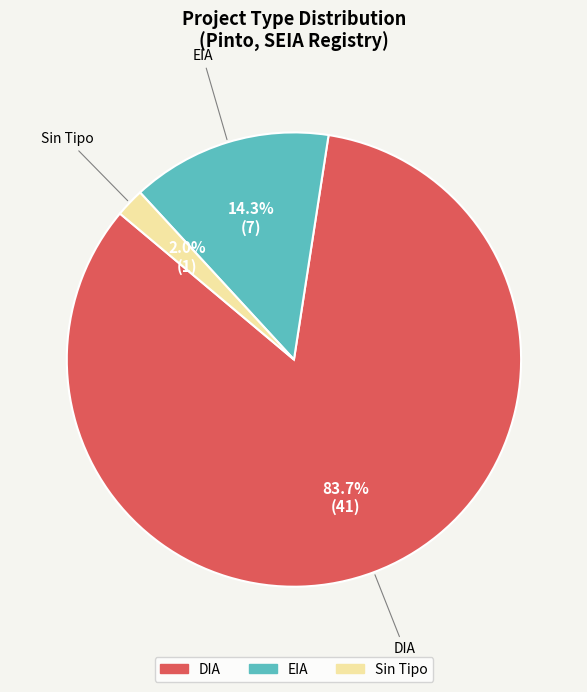

Does any single category account for the majority?

Yes